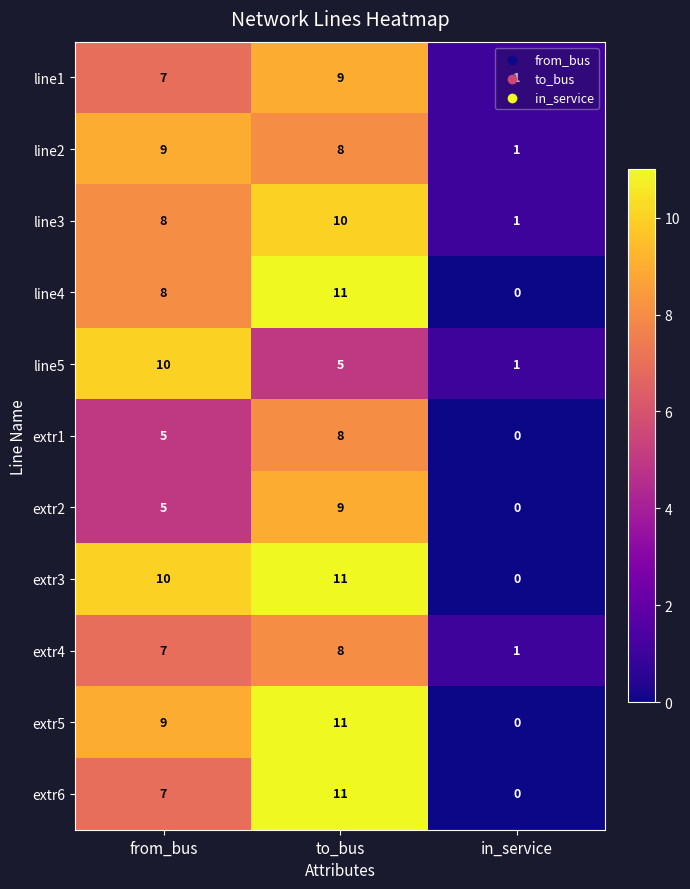

True or false: line4 has a value of -4 at in_service.

False